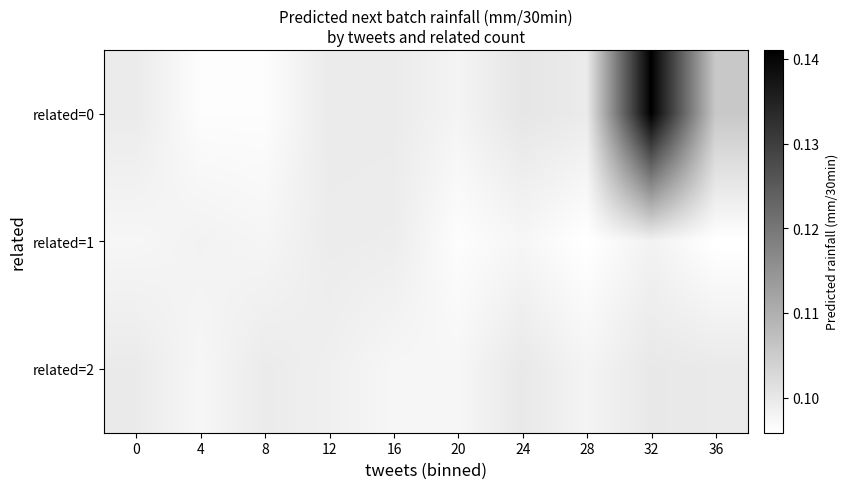

Reading right to left, what are all the values shown in this chart?

related=0: 36=0.1	32=0.1	28=0.1	24=0.1	20=0.1	16=0.1	12=0.1	8=0.1	4=0.1	0=0.1
related=1: 36=0.1	32=0.1	28=0.1	24=0.1	20=0.1	16=0.1	12=0.1	8=0.1	4=0.1	0=0.1
related=2: 36=0.1	32=0.1	28=0.1	24=0.1	20=0.1	16=0.1	12=0.1	8=0.1	4=0.1	0=0.1